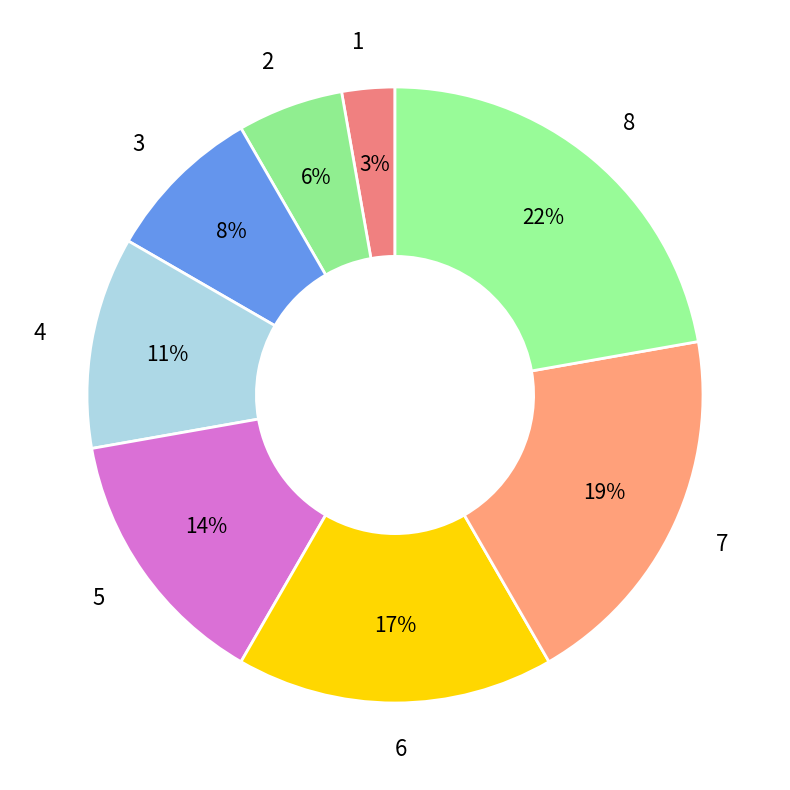

What is the smallest slice in the pie chart?

1